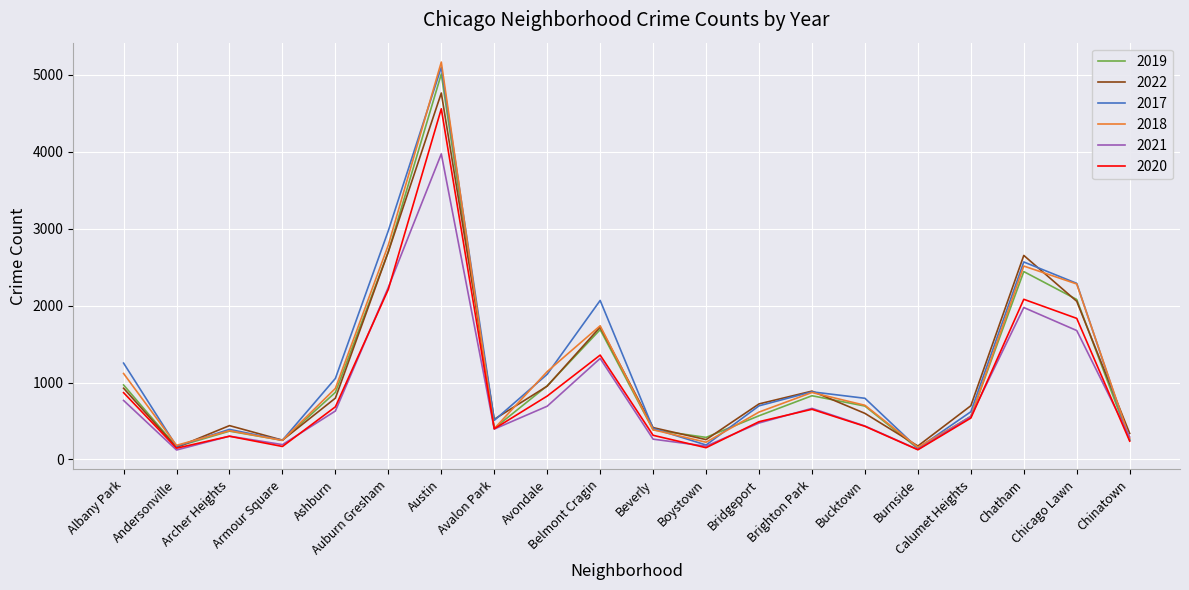

What is the spread (max minus min) of values at Brighton Park?

236